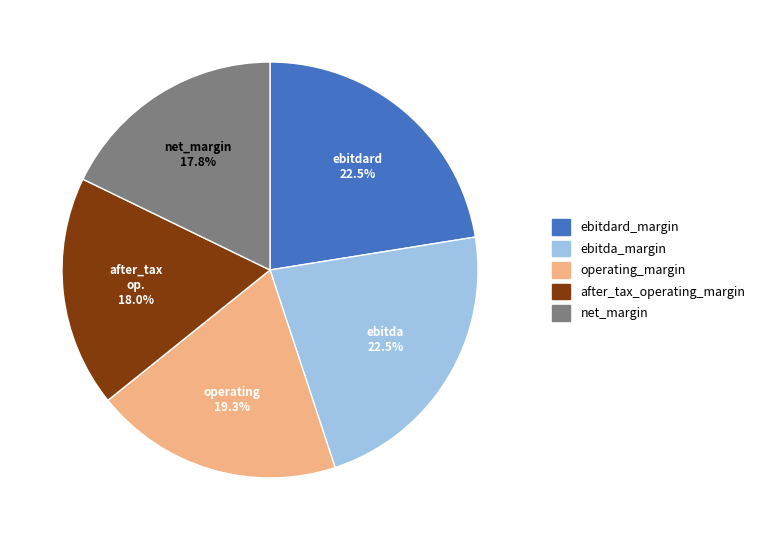

Count the number of slices in the pie.

5